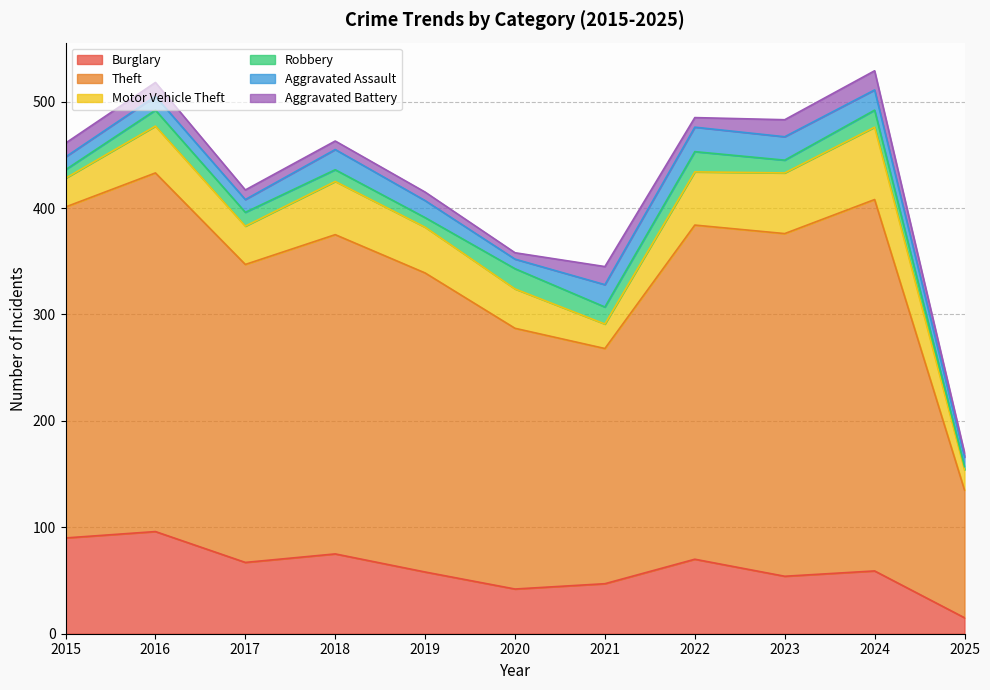

Reading right to left, extract all data points from this chart.

Burglary: 15	59	54	70	47	42	58	75	67	96	90
Theft: 120	349	322	314	221	245	281	300	280	337	311
Motor Vehicle Theft: 19	68	57	50	23	37	43	50	36	44	27
Robbery: 3	16	12	19	16	19	9	11	13	15	8
Aggravated Assault: 9	19	22	23	21	9	16	19	12	13	12
Aggravated Battery: 4	18	16	9	17	6	8	8	9	13	13